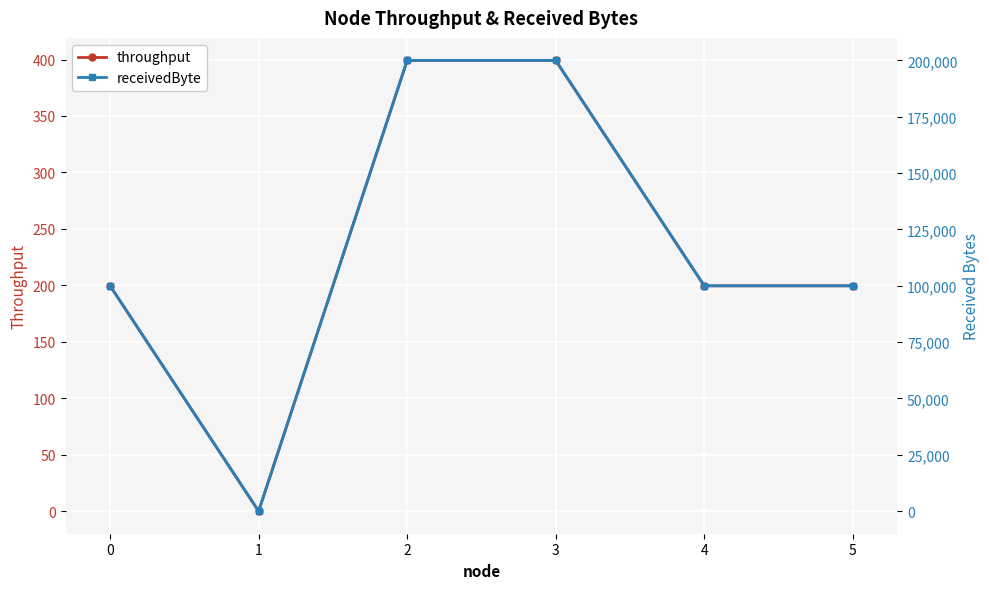

How many receivedByte values are between 100000 and 200000?

5